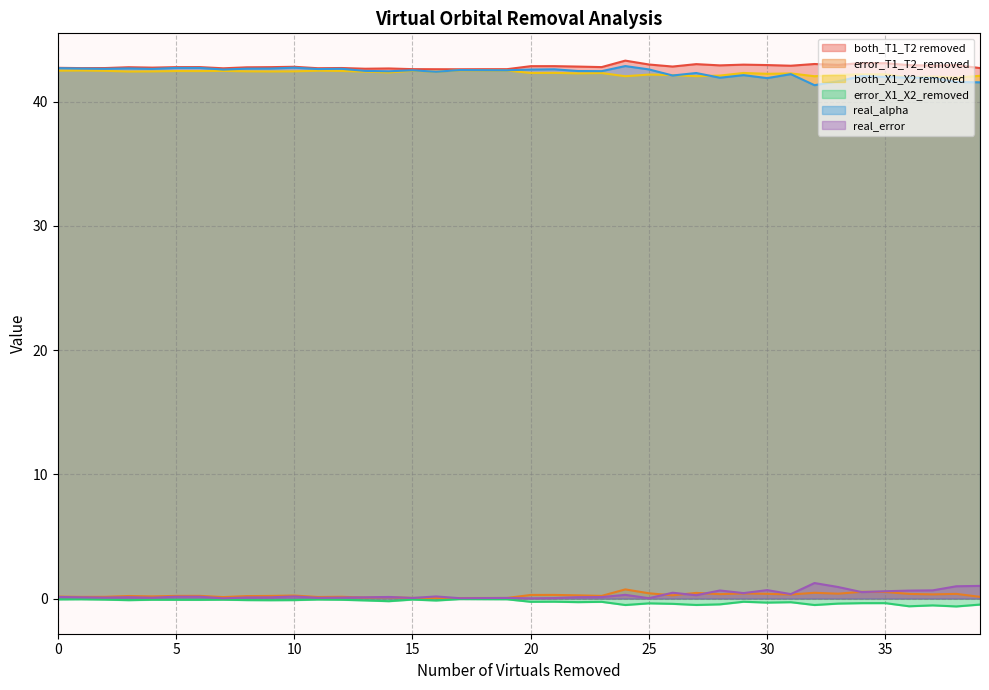

The value of real_alpha at 31 is 42.2. True or false?

True